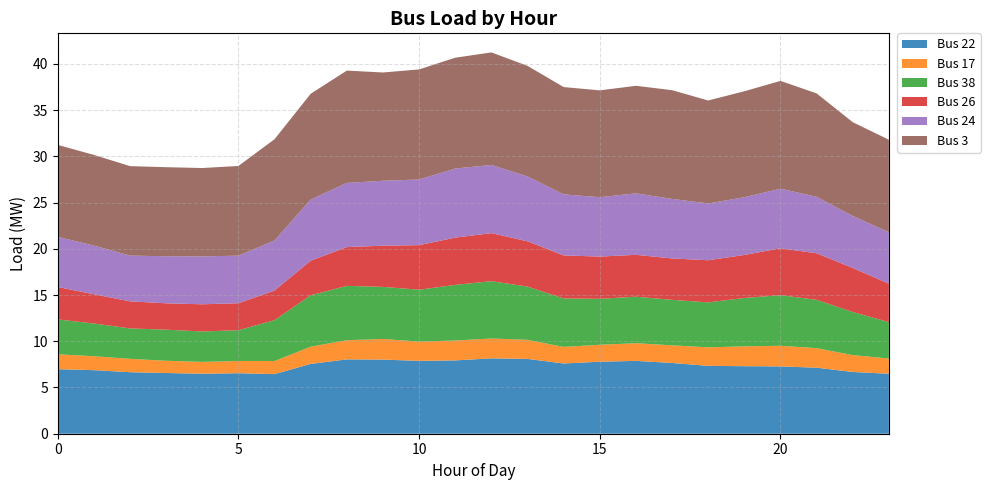

Reading right to left, list all the values displayed in this chart.

Bus 22: 6.5	6.7	7.1	7.3	7.3	7.3	7.7	7.9	7.8	7.6	8.1	8.1	7.9	7.9	8.0	8.0	7.6	6.4	6.5	6.5	6.6	6.7	6.9	7.0
Bus 17: 1.6	1.8	2.1	2.2	2.1	2.0	1.9	1.9	1.8	1.8	2.1	2.1	2.2	2.1	2.2	2.1	1.9	1.4	1.3	1.3	1.3	1.4	1.5	1.6
Bus 38: 3.9	4.7	5.2	5.5	5.2	4.9	4.9	5.0	5.0	5.2	5.8	6.2	6.0	5.6	5.6	5.9	5.6	4.4	3.3	3.3	3.4	3.3	3.5	3.8
Bus 26: 4.2	4.8	5.0	5.1	4.6	4.6	4.5	4.5	4.6	4.6	4.9	5.2	5.1	4.8	4.5	4.2	3.7	3.2	2.9	2.9	2.9	2.9	3.2	3.5
Bus 24: 5.6	5.6	6.1	6.4	6.2	6.1	6.4	6.6	6.4	6.6	7.0	7.4	7.5	7.1	7.0	6.9	6.6	5.4	5.1	5.2	5.1	4.9	5.3	5.4
Bus 3: 10.0	10.1	11.2	11.7	11.5	11.1	11.8	11.6	11.6	11.6	12.0	12.2	12.0	11.9	11.7	12.1	11.4	10.9	9.7	9.6	9.6	9.7	9.8	9.9